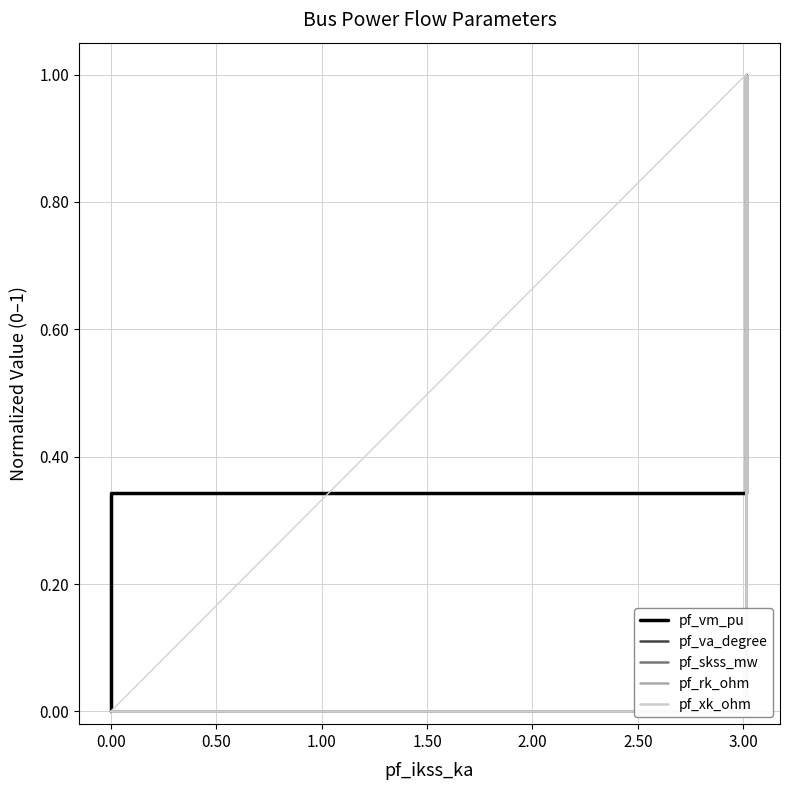

True or false: pf_vm_pu and pf_skss_mw cross at least once.

False